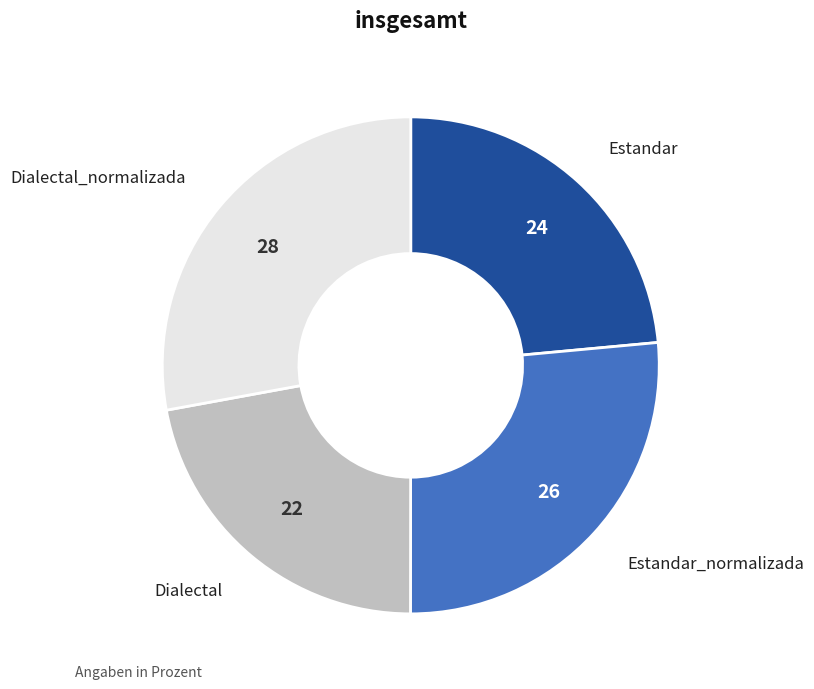

Does any single category account for the majority?

No